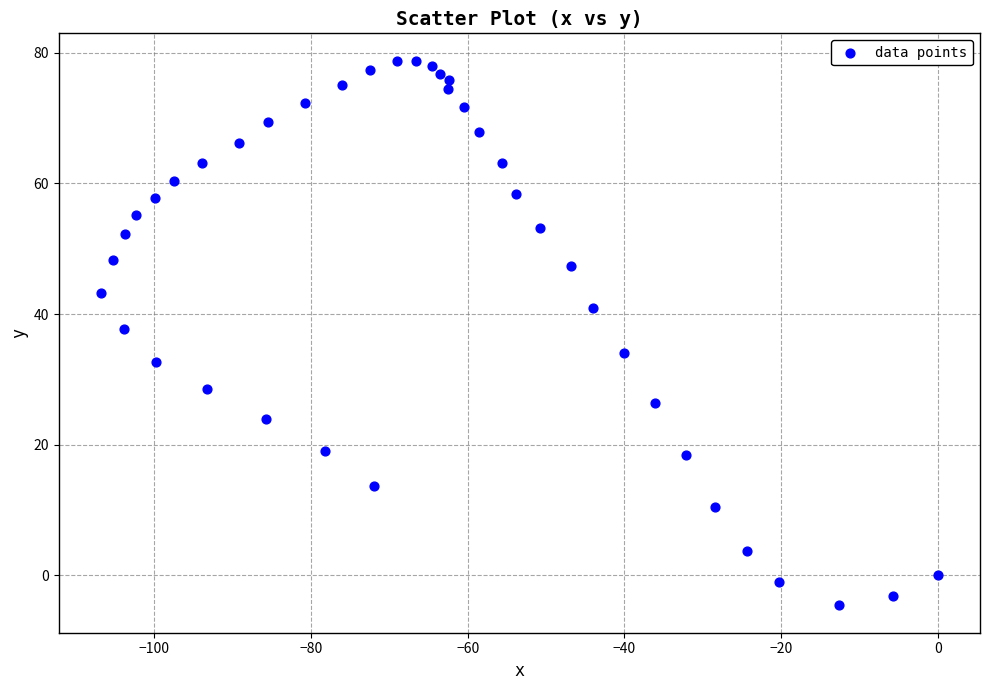

What is the range of X values (max minus min)?

106.8